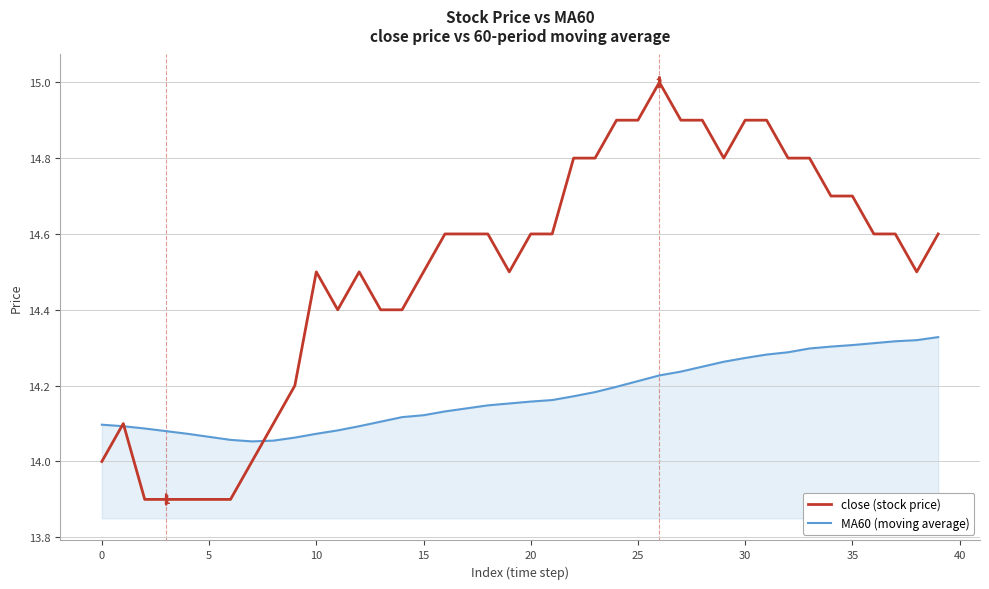

What is the maximum value shown in the chart?

15.0